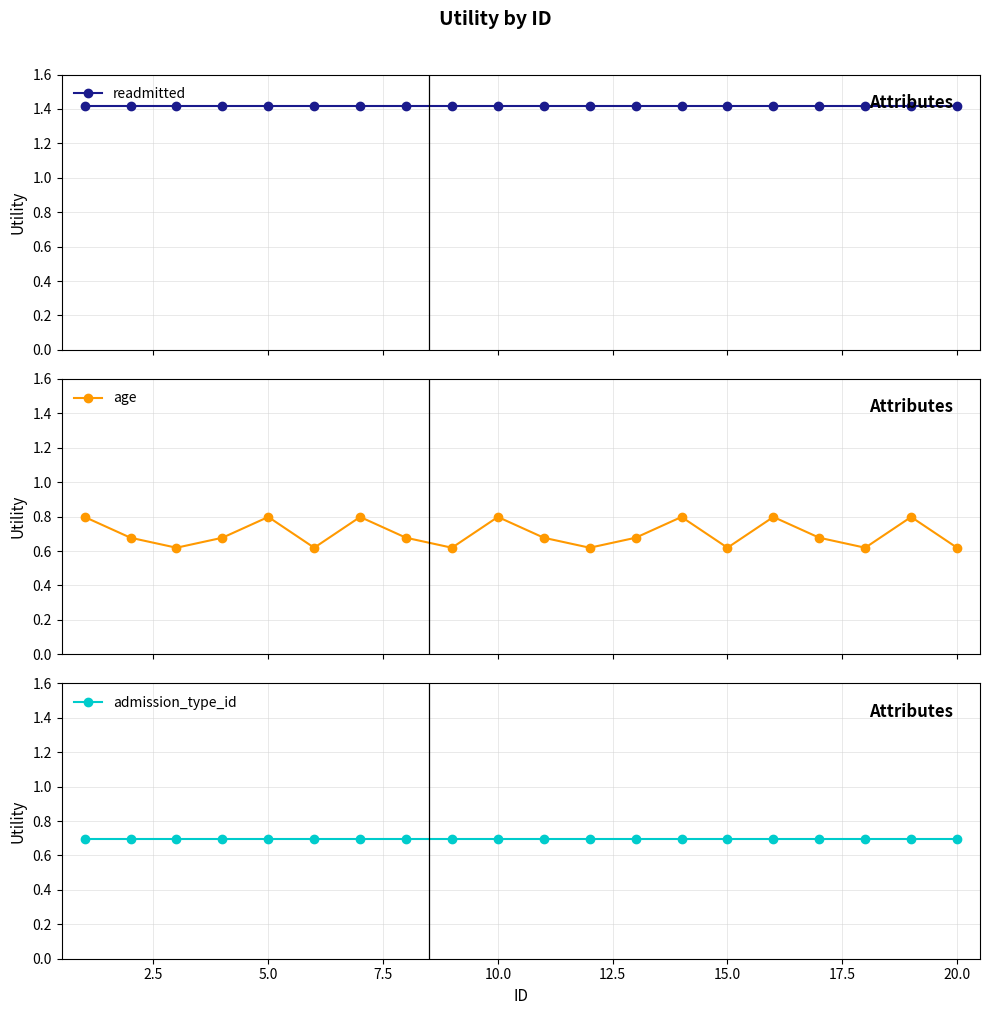

True or false: age has more than 1 interior local peaks.

True